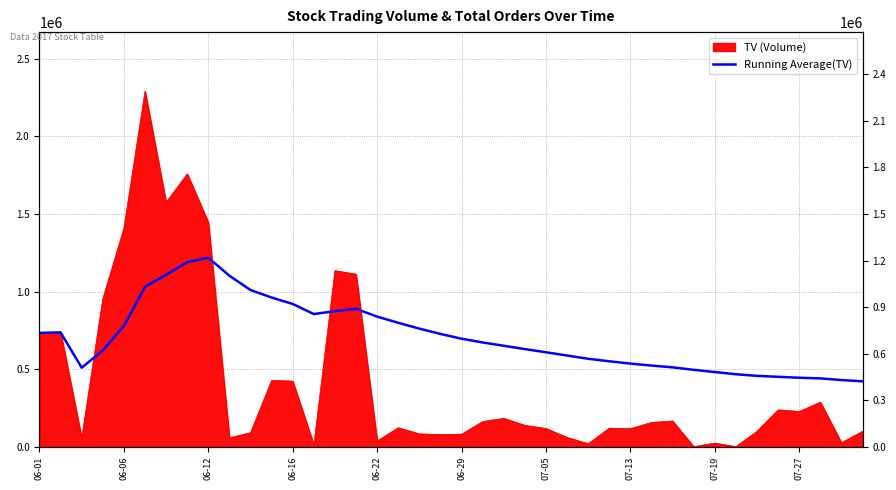

What is the difference between the second highest and second lowest values?

759573.7